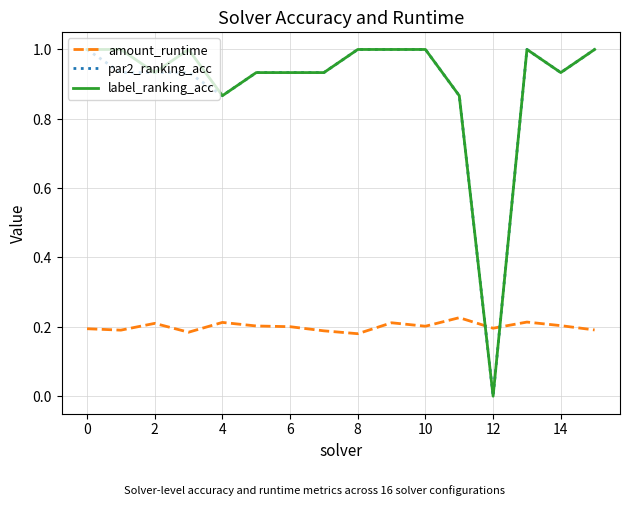

True or false: amount_runtime and par2_ranking_acc intersect in this chart.

True